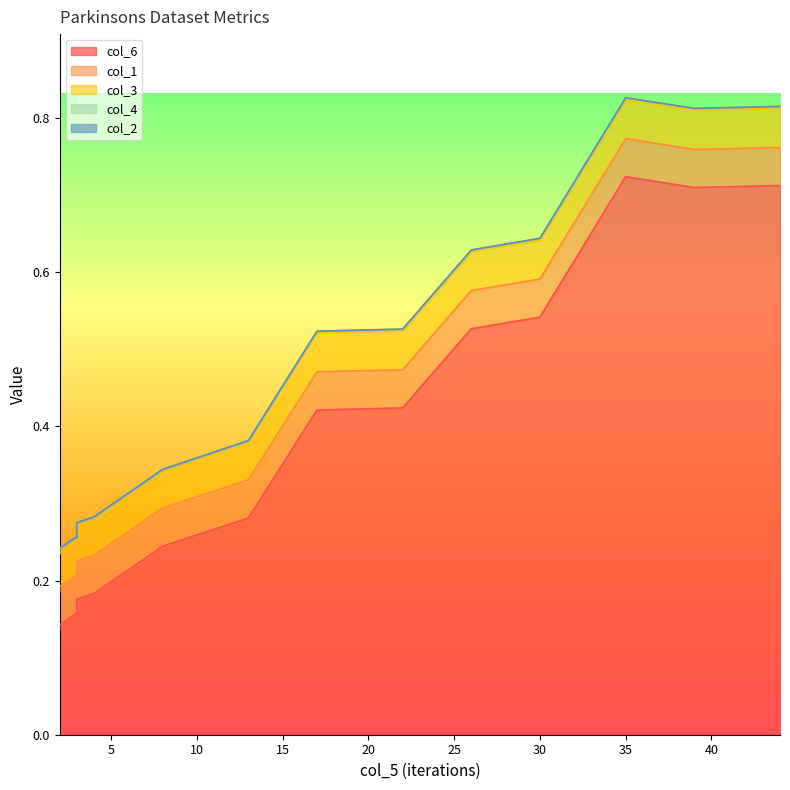

At 2, list the series in order from smallest to largest.

col_2, col_4, col_3, col_1, col_6